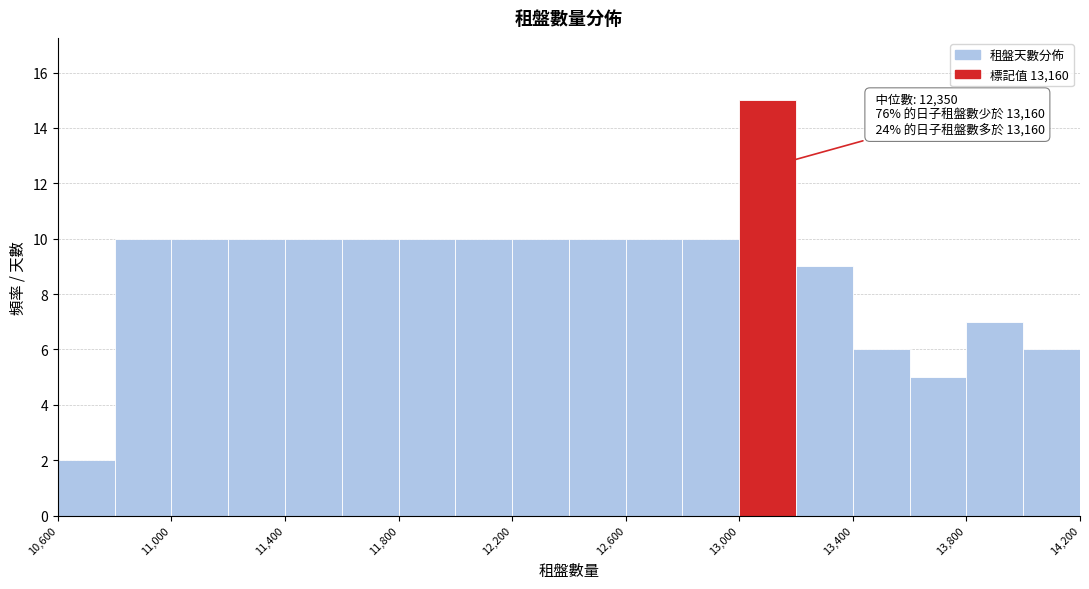

Which range on the x-axis has the tallest bar?

13000 to 13200